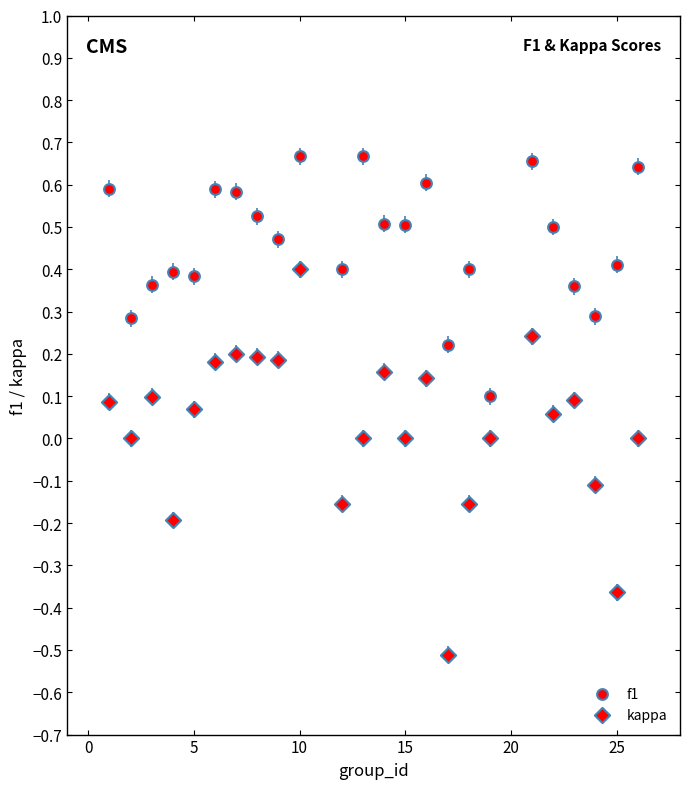

Count the number of points in this scatter plot.

48